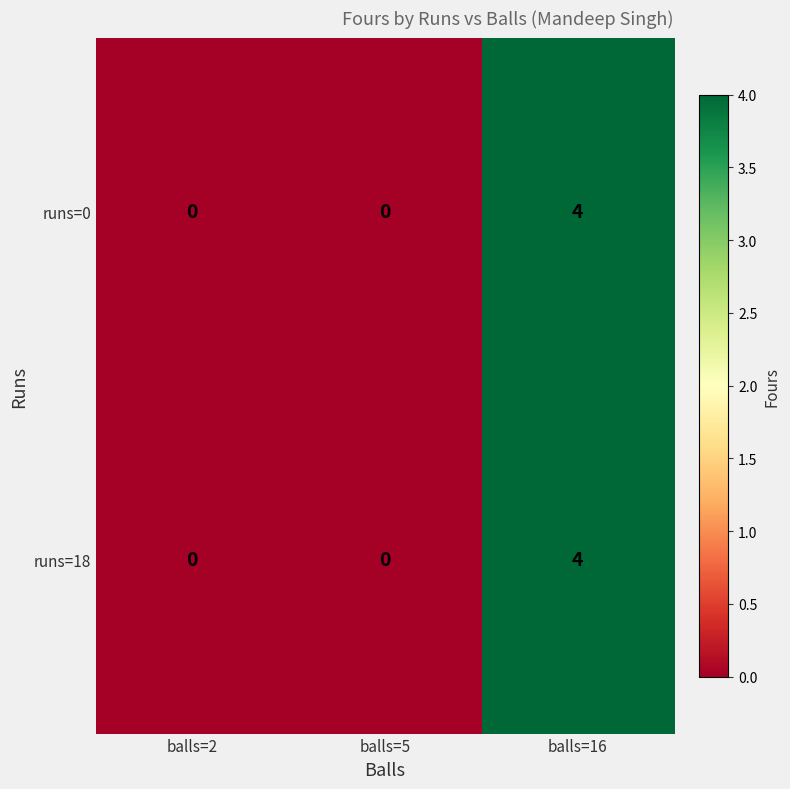

At which category does the chart reach its peak across all series?

balls=16